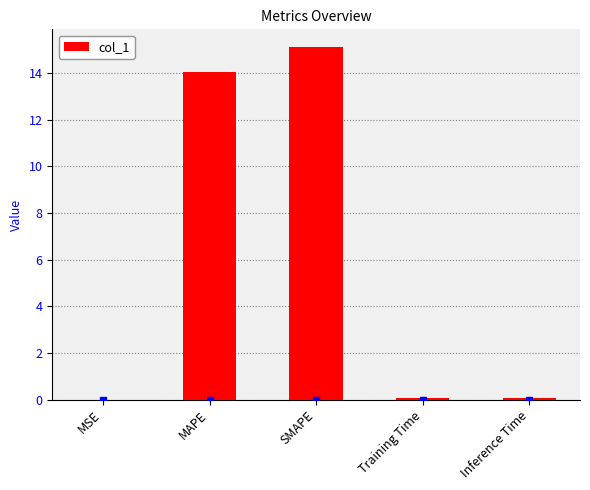

True or false: the data shows 0.0 at MSE.

True